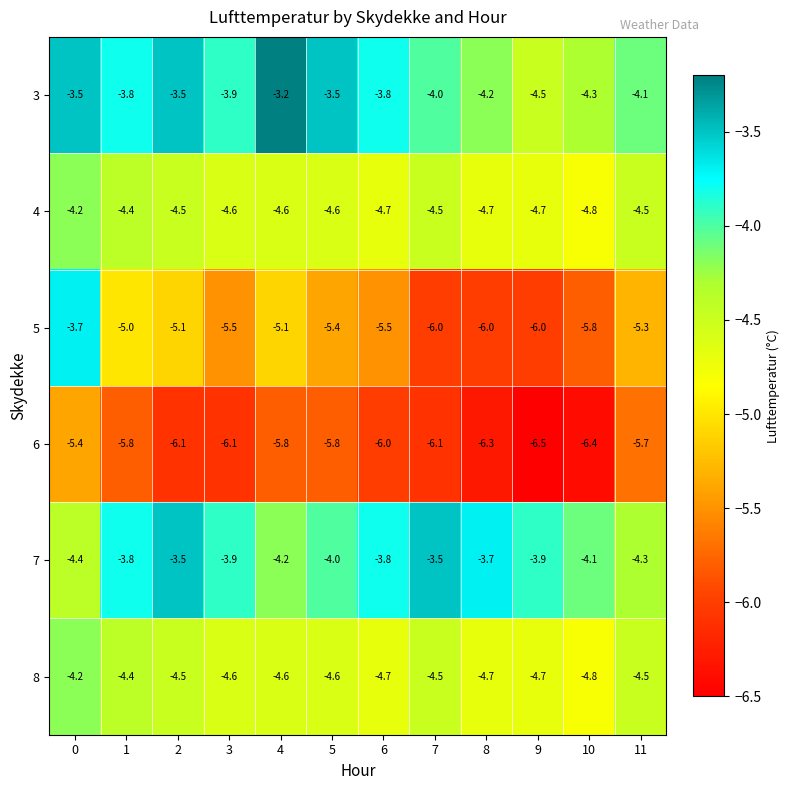

What is the maximum value shown in the chart?

-3.2